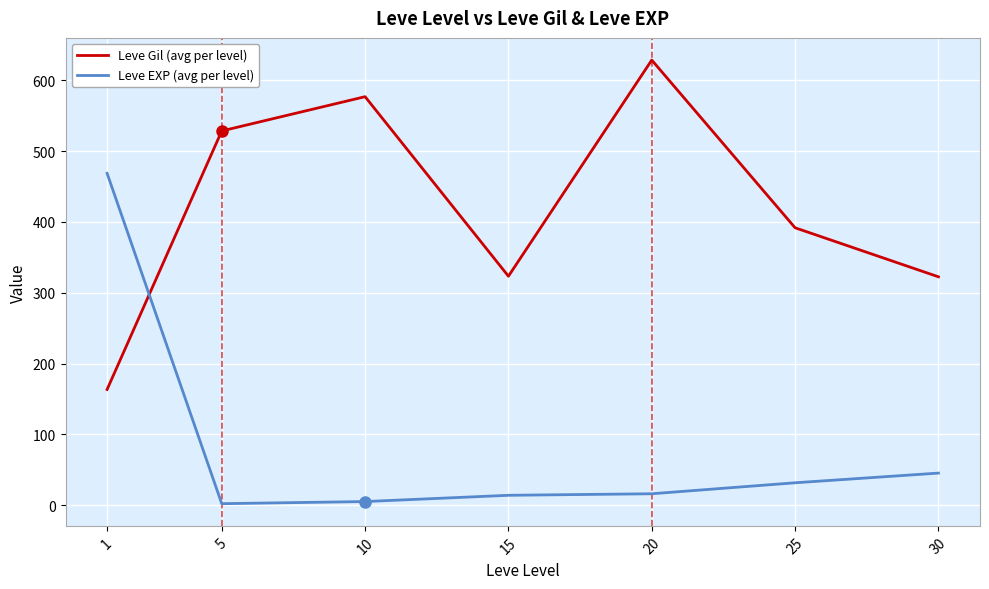

Where is the first local maximum for Leve Gil (avg per level)?

10